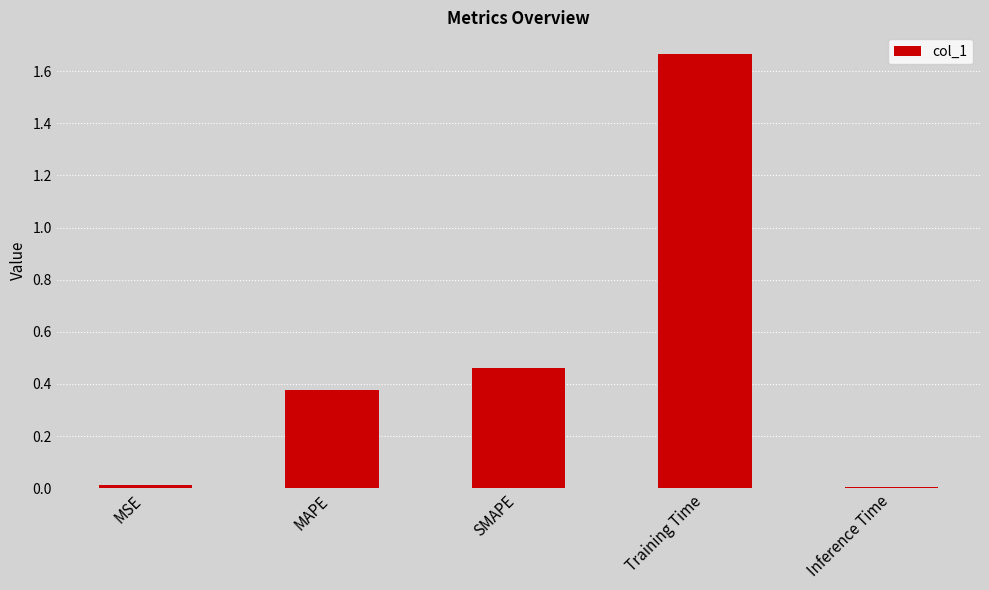

Are the bars horizontal?

No